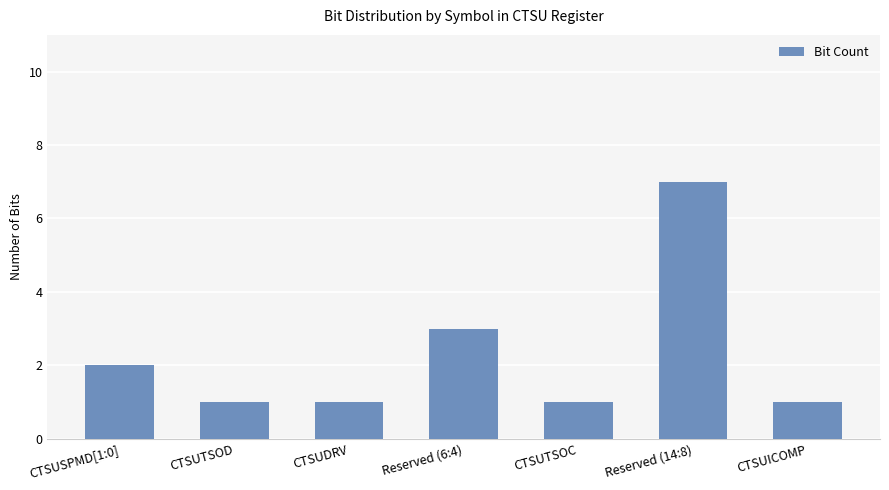

What is the ratio of the value at CTSUDRV to the value at Reserved (6:4)?

0.3